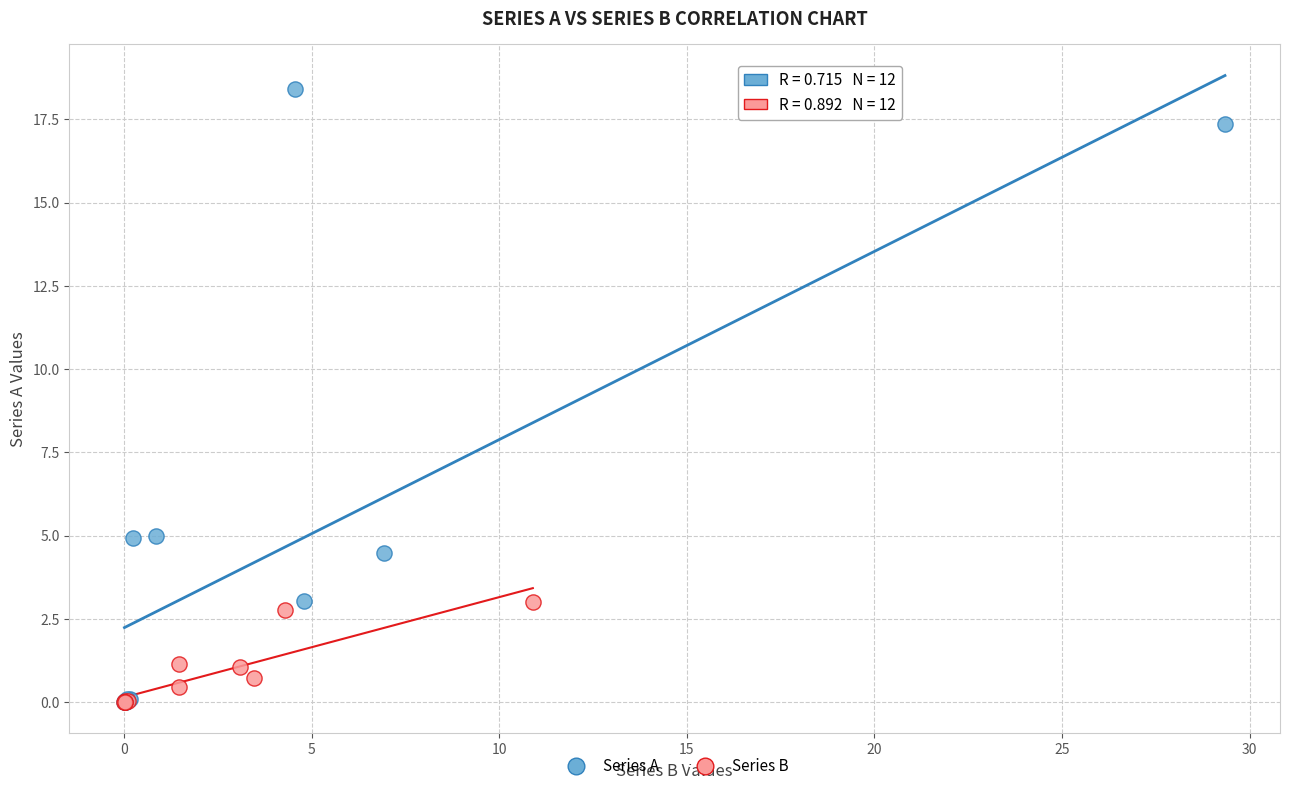

Which series contains the highest Y value?

Series A